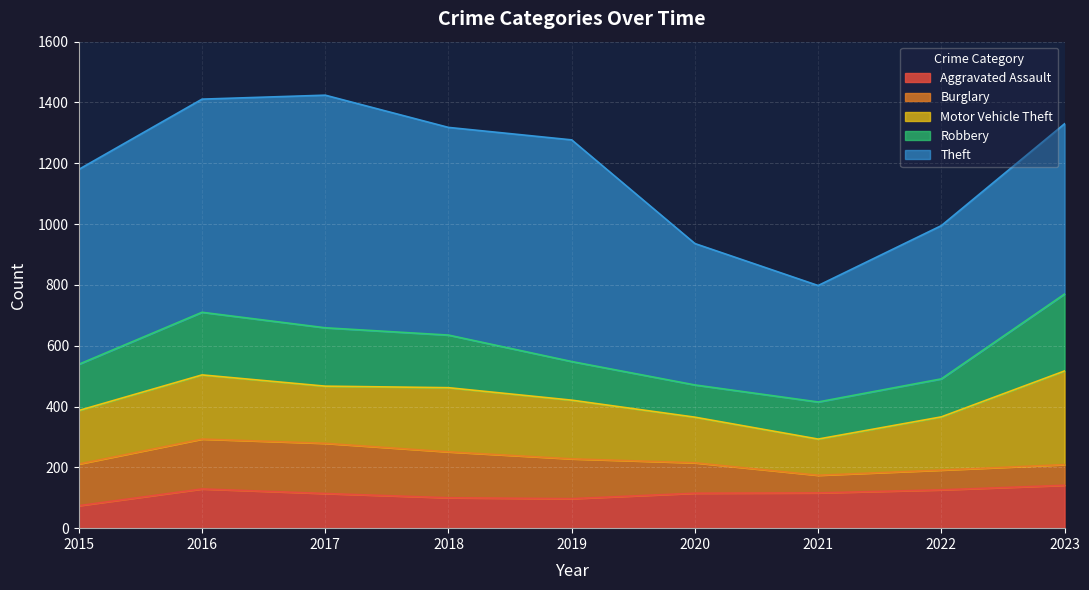

At how many categories does at least one series exceed 620?

5